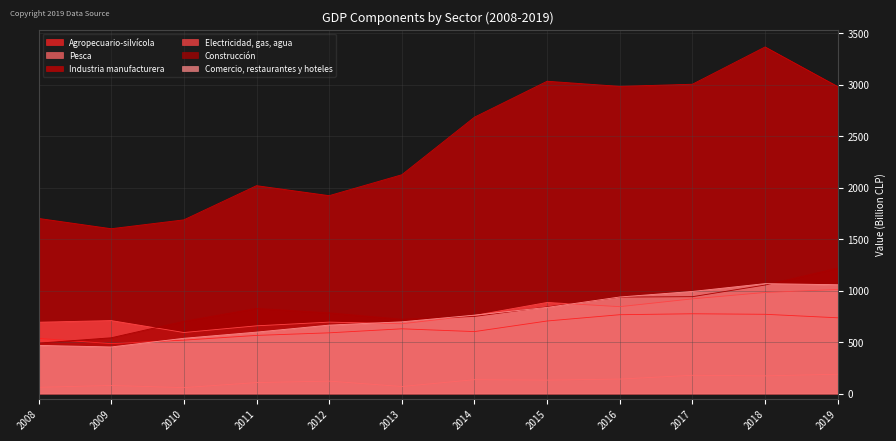

What is the highest value of the Agropecuario-silvícola series?

775